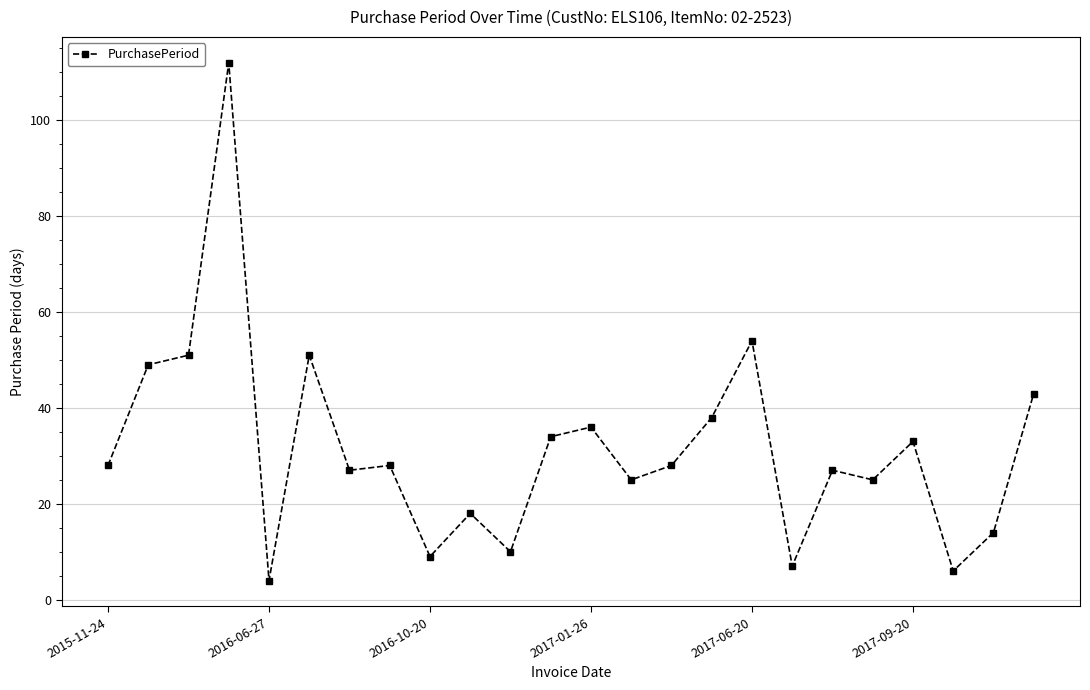

How many distinct data groups are displayed?

1